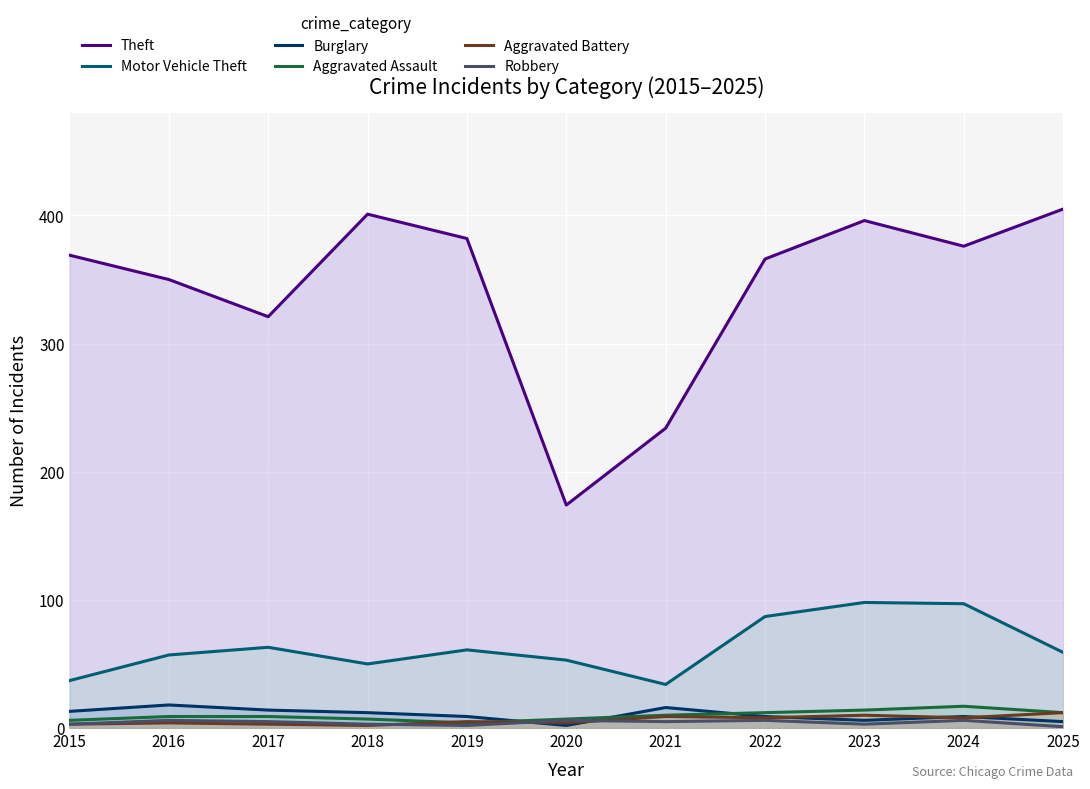

At which label is Burglary closest to 10?

2019